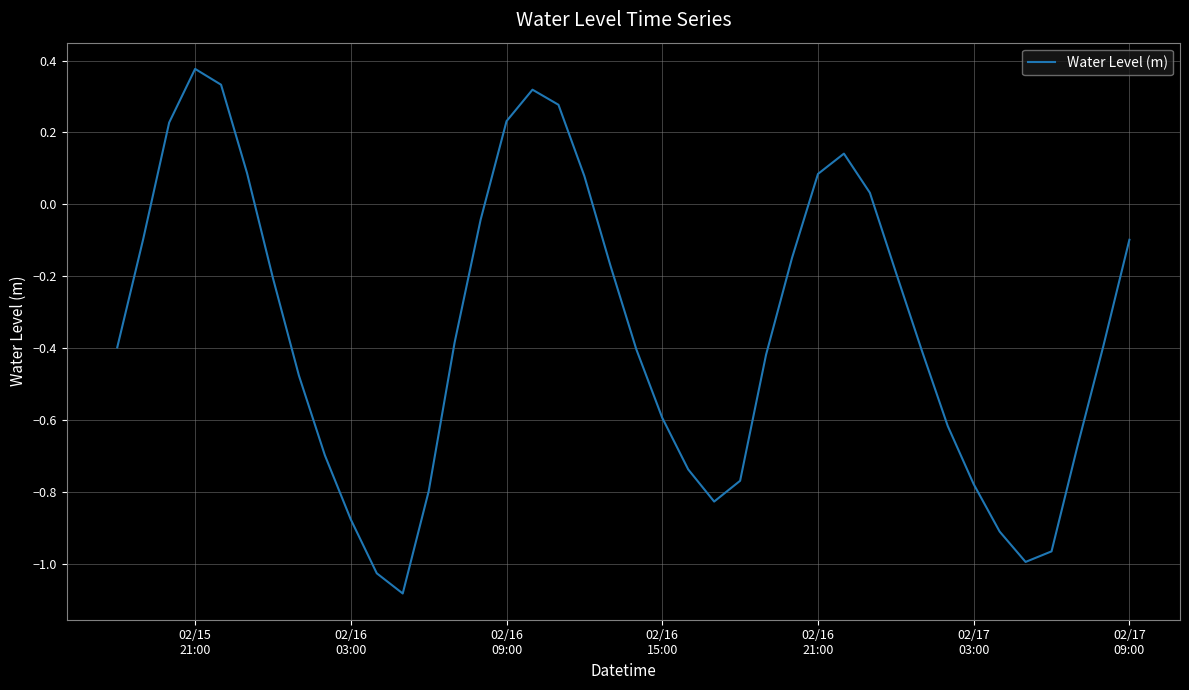

What is the difference between the maximum and minimum values?

1.5